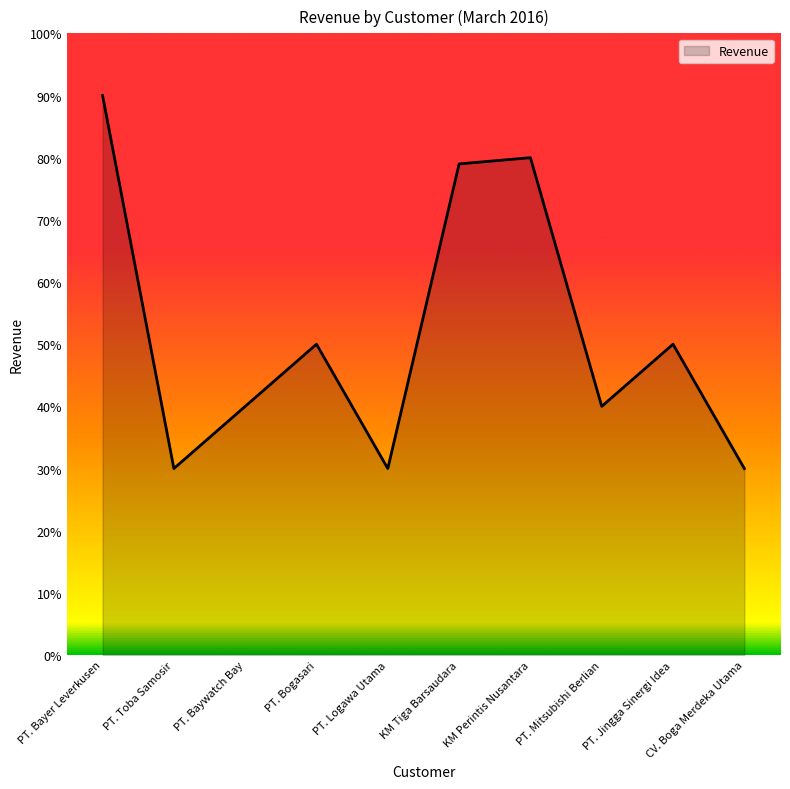

Is it true that the value at PT. Baywatch Bay is 5687?

False